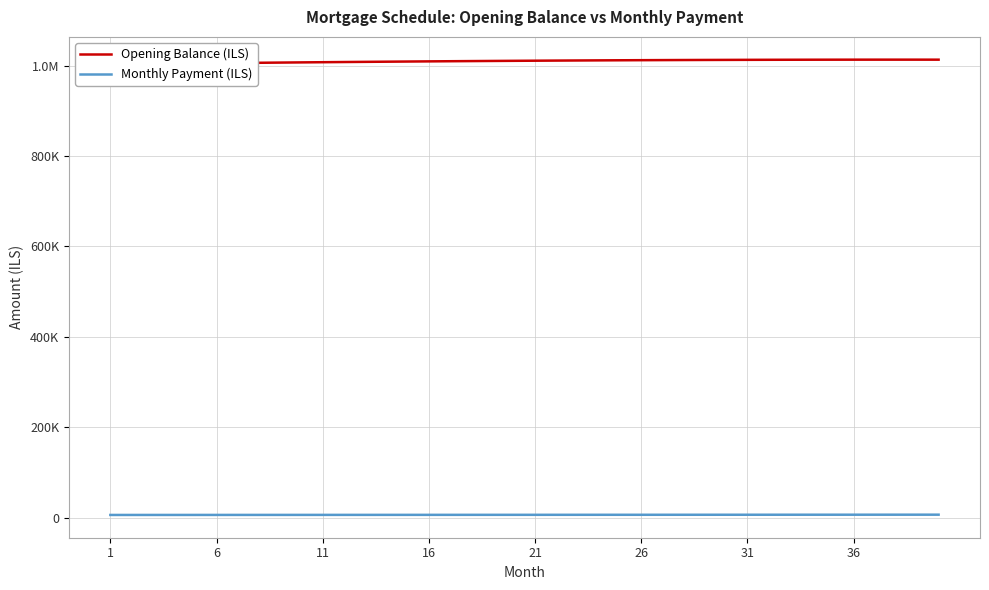

List the series in order of their peak value, highest first.

Opening Balance (ILS), Monthly Payment (ILS)